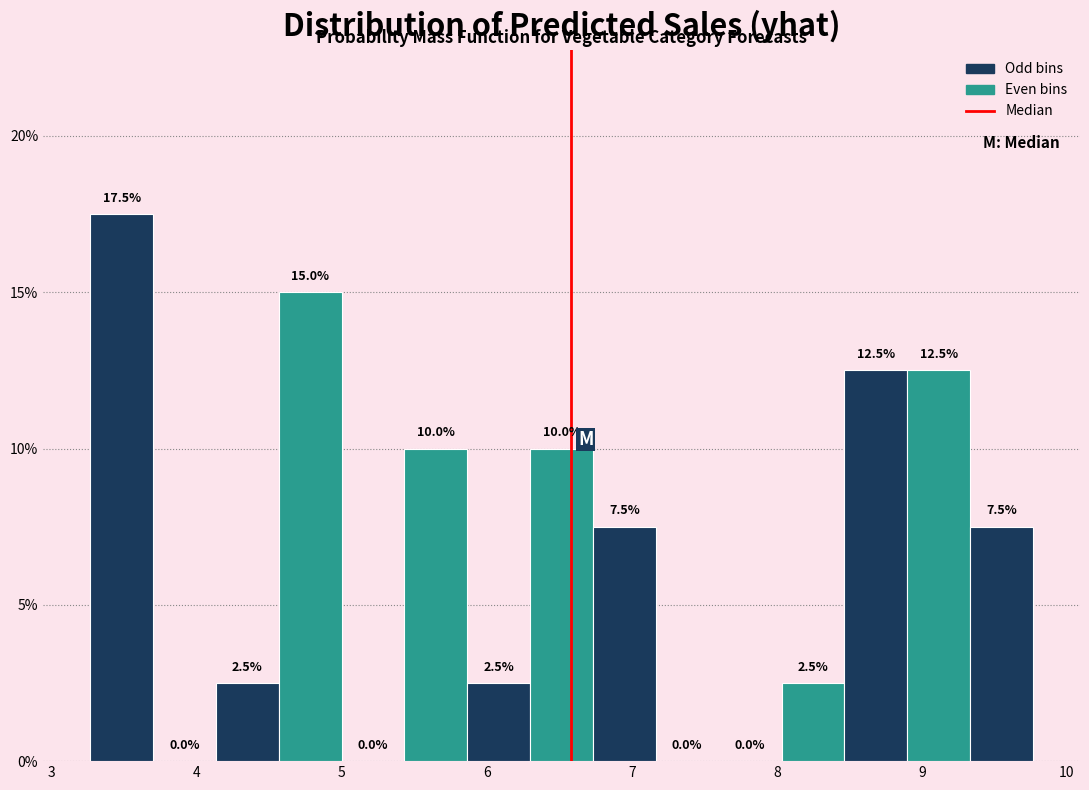

Reading left to right, transcribe this chart: for each bar, give the range it covers on the x-axis and its height. The bar edges are not printed on the chart, so give them approximately, as read against the axis.

3.3 to 3.7: 17.5
3.7 to 4.1: 0.0
4.1 to 4.6: 2.5
4.6 to 5.0: 15.0
5.0 to 5.4: 0.0
5.4 to 5.9: 10.0
5.9 to 6.3: 2.5
6.3 to 6.7: 10.0
6.7 to 7.2: 7.5
7.2 to 7.6: 0.0
7.6 to 8.0: 0.0
8.0 to 8.5: 2.5
8.5 to 8.9: 12.5
8.9 to 9.3: 12.5
9.3 to 9.8: 7.5